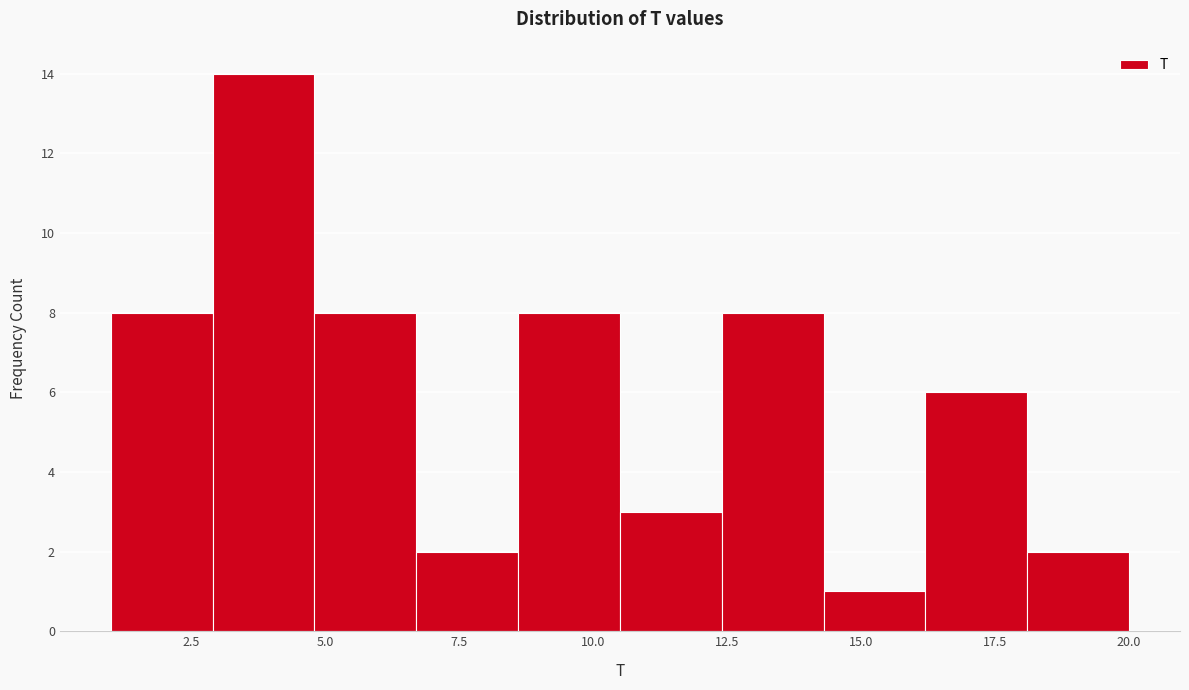

Around what value on the x-axis is the tallest bar? Give the approximate position of its centre, as read against the axis.

4.0